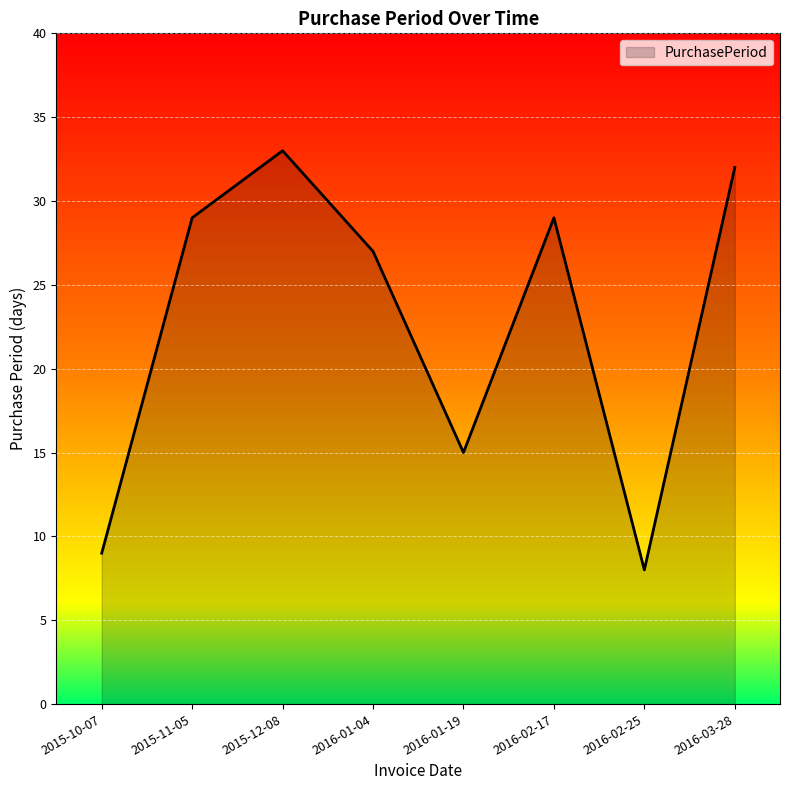

Does the chart display data point markers on the line(s)?

No